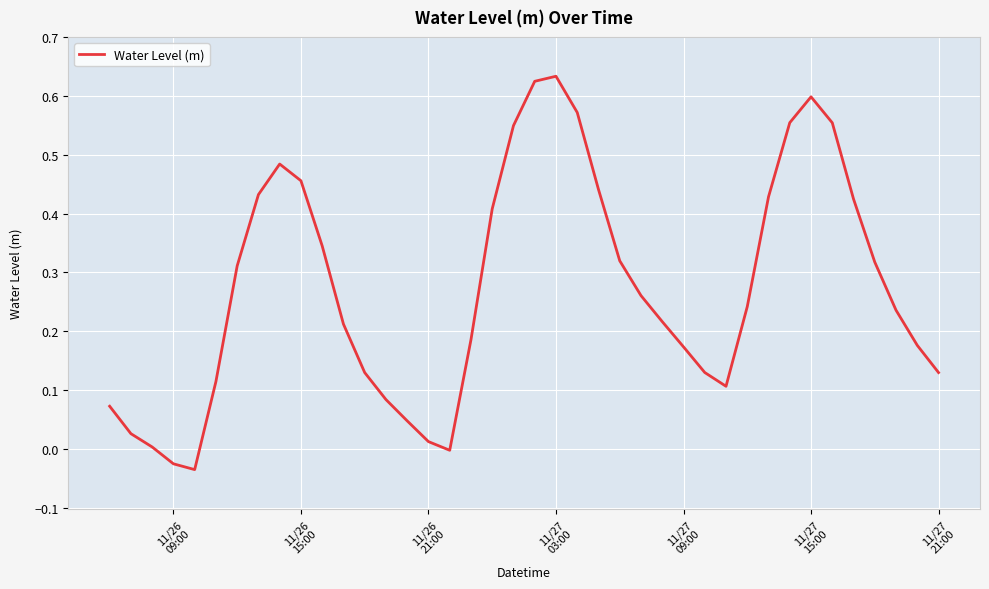

What is the difference between the maximum and minimum values?

0.7